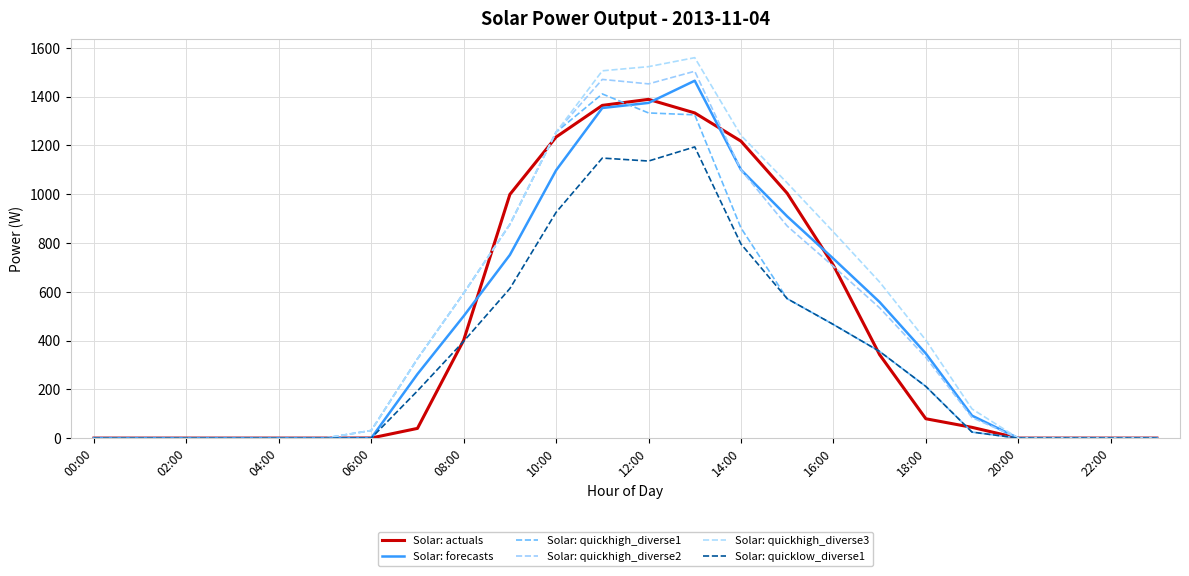

True or false: Solar: forecasts and Solar: actuals cross at least once.

True